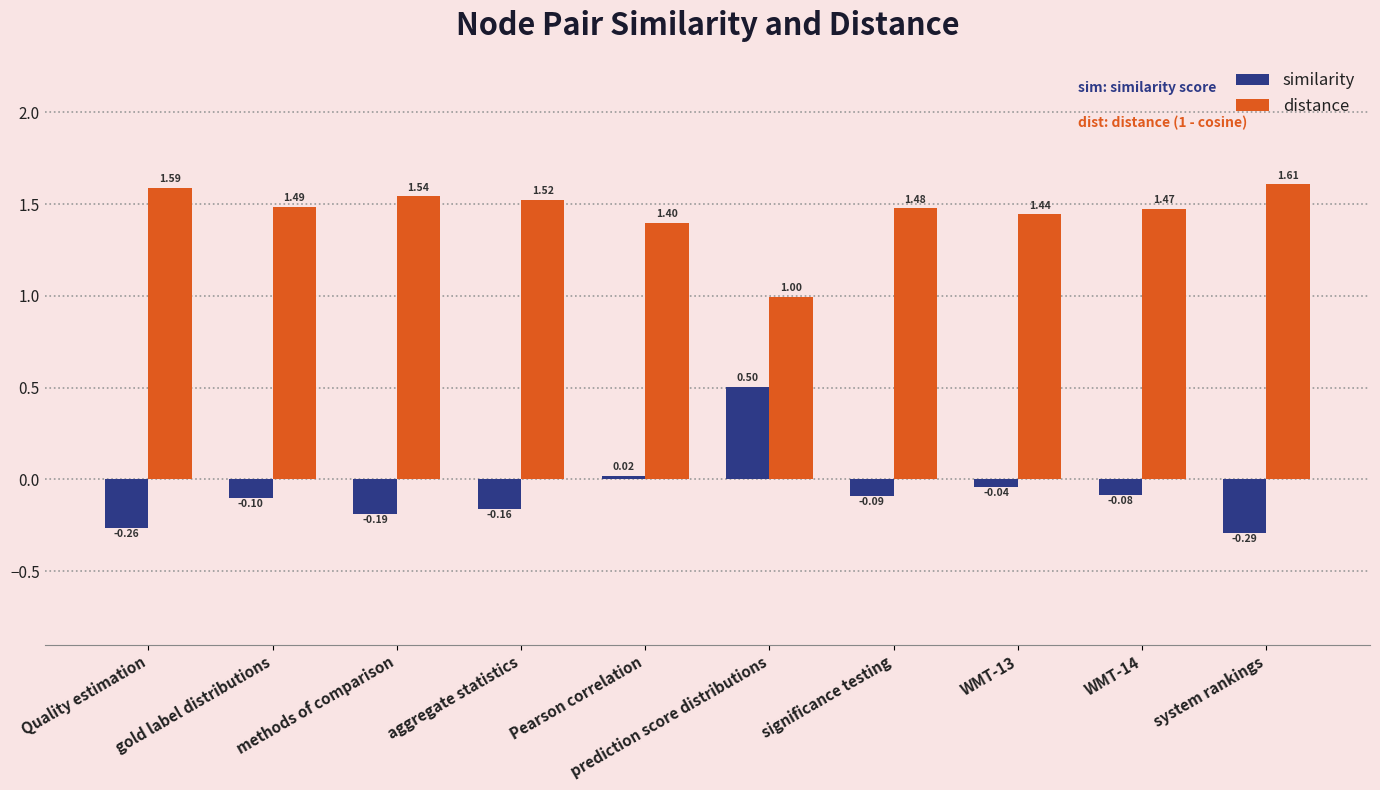

What is the total value across all series at WMT-13?

1.4